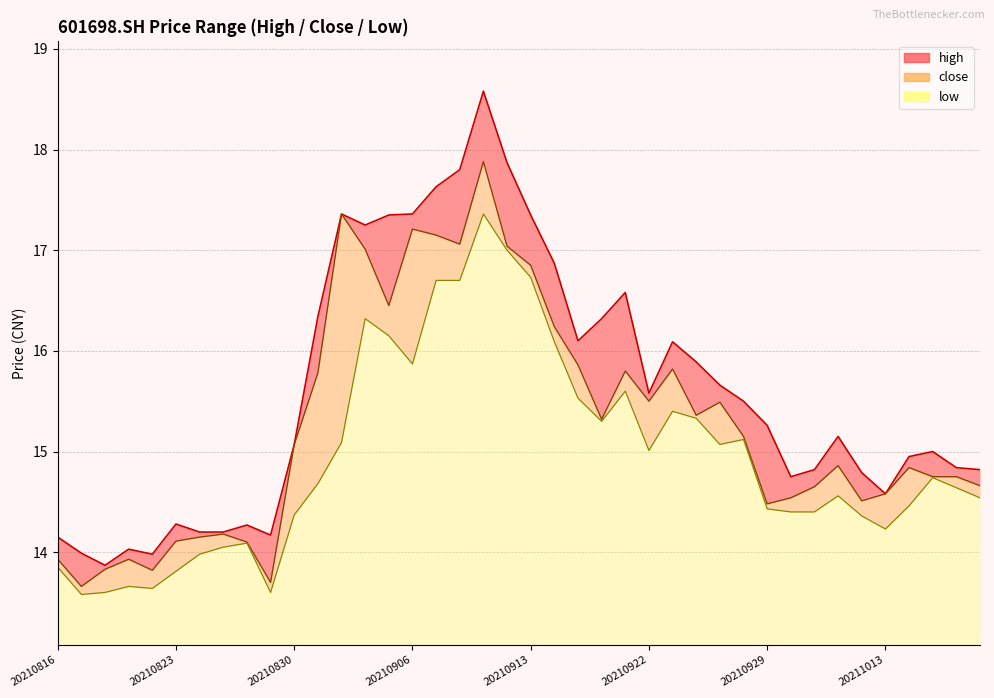

What is the sum of the low values at 20210820 and 20210928?

28.8